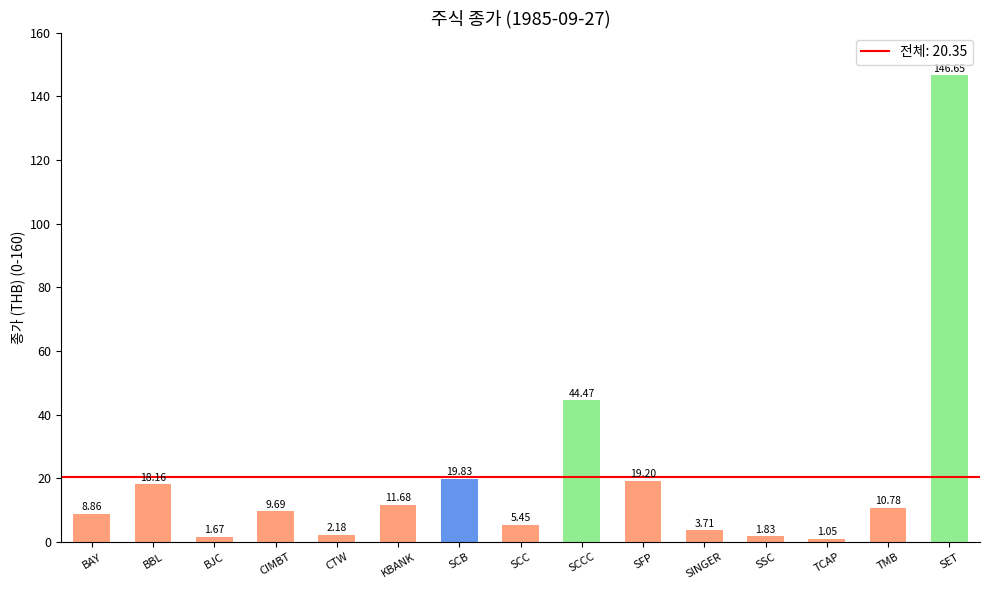

Where is the data nearest to the value 73?

SCCC